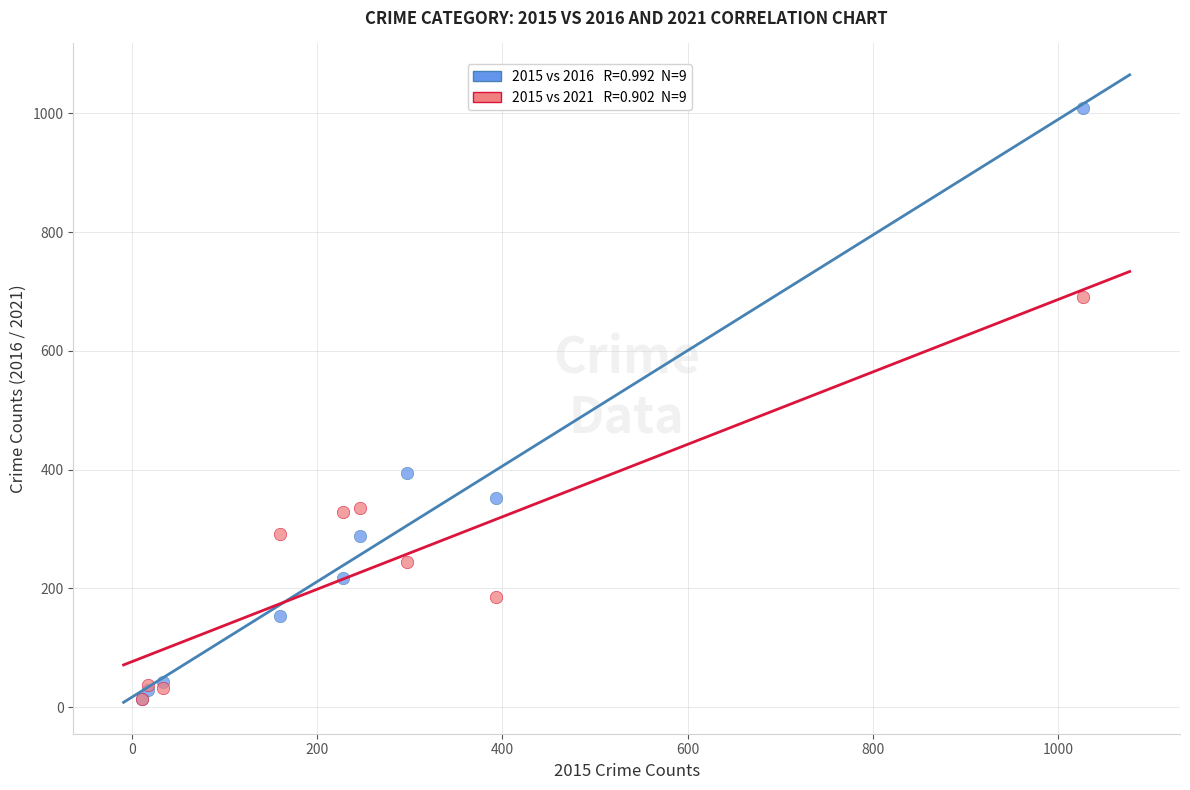

Across all series, what Y value is closest to 511?

394